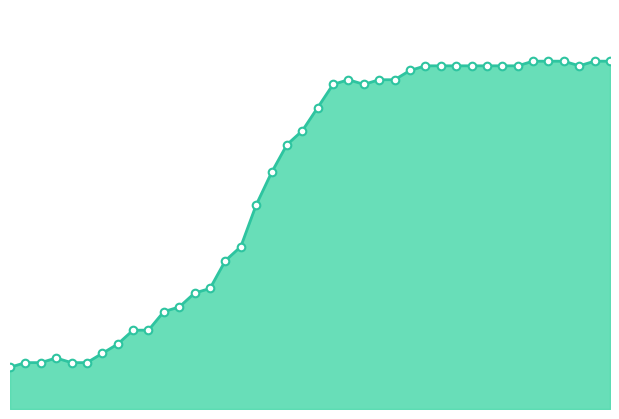

Is this an area chart (filled region under the line)?

Yes